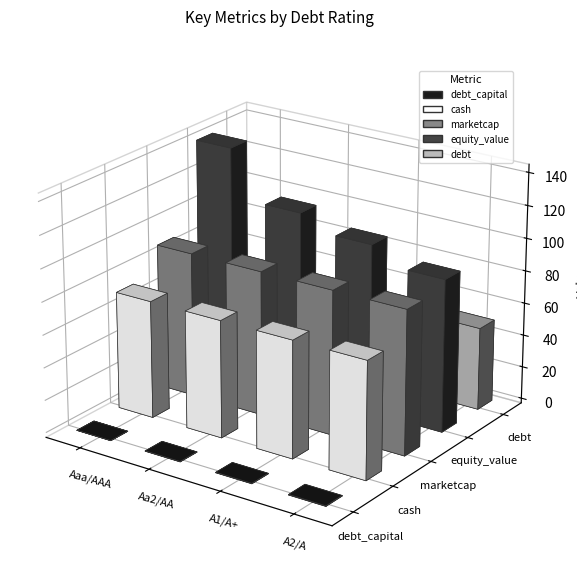

Reading left to right, list all the values displayed in this chart.

Aaa/AAA: 0.1	72.0	88.7	142.0	1.4
Aa2/AA: 0.2	72.0	88.7	112.3	31.9
A1/A+: 0.3	72.0	88.7	103.7	40.5
A2/A: 0.3	72.0	88.7	93.6	50.7